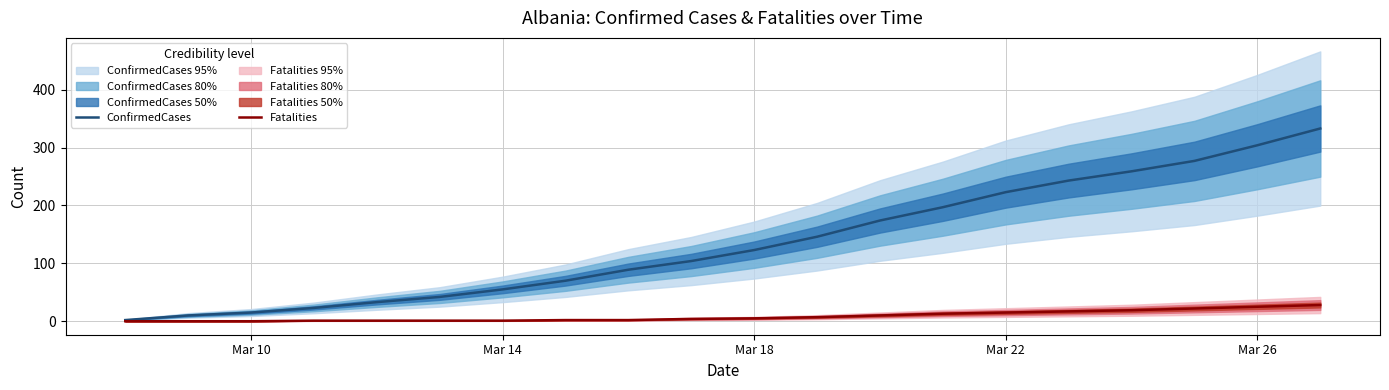

Rank the series by their maximum value, from lowest to highest.

Fatalities, ConfirmedCases